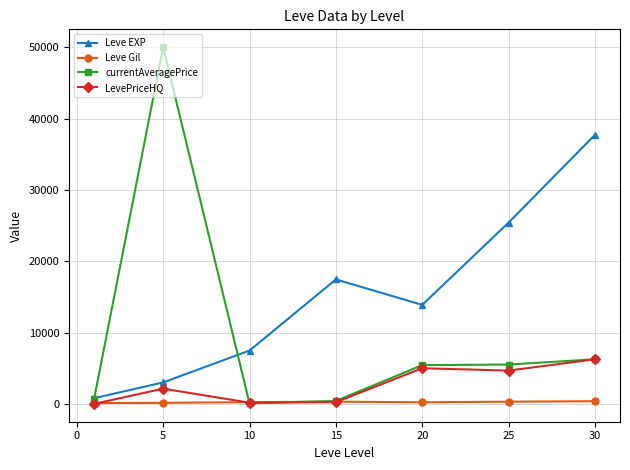

What is the greatest value displayed?

50000.0